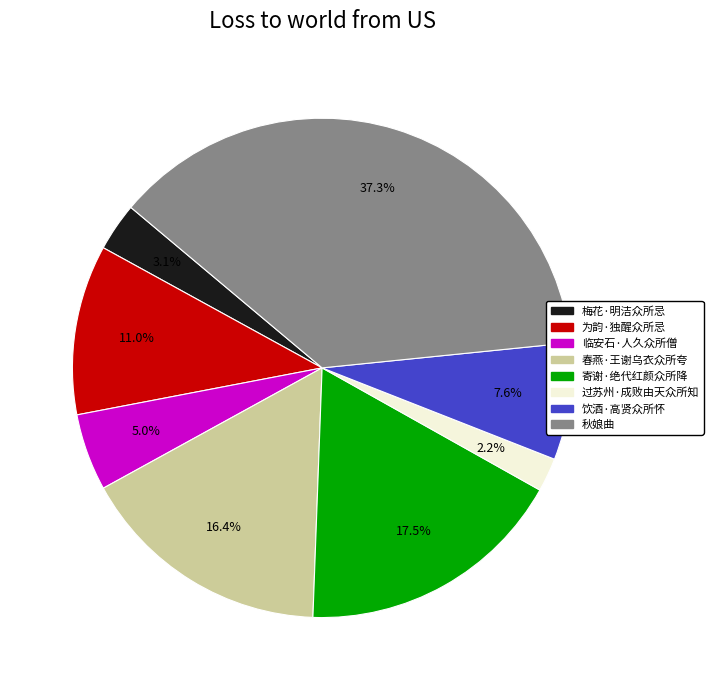

True or false: 为韵·独醒众所忌 accounts for 1% of the total.

False